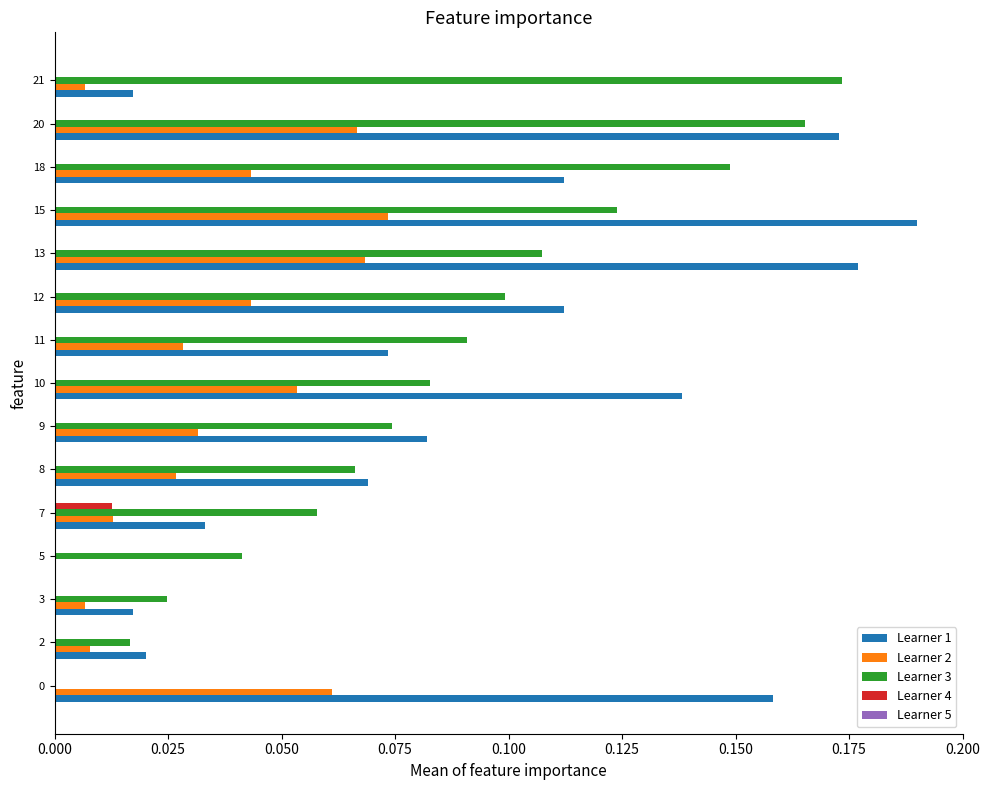

Between 13 and 18, which series saw the biggest shift?

Learner 1